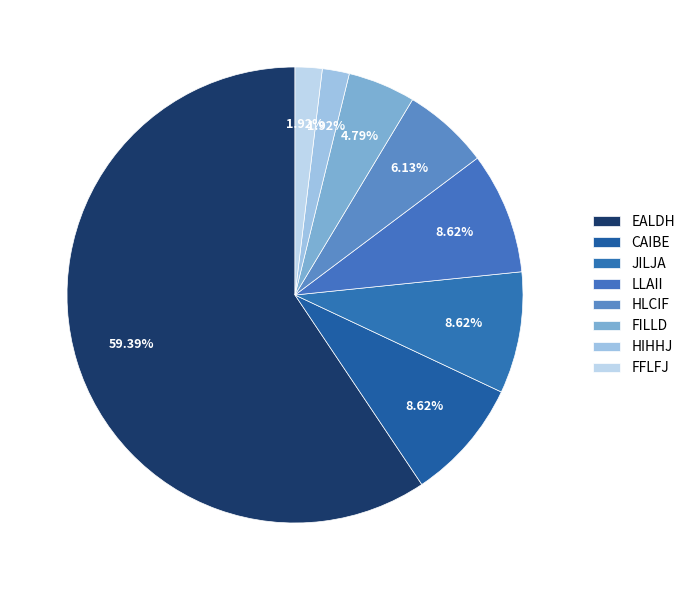

To the nearest percent, what percentage of the pie is FFLFJ?

2%